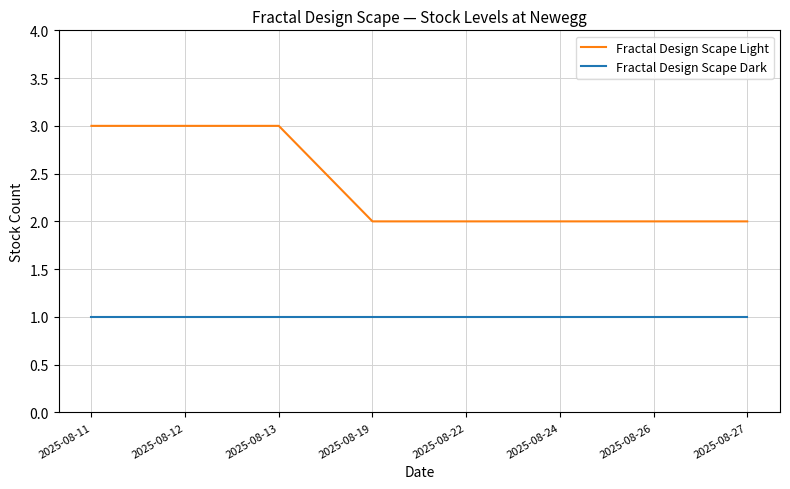

Reading left to right, what are all the values shown in this chart?

Fractal Design Scape Light: 2025-08-11=3	2025-08-12=3	2025-08-13=3	2025-08-19=2	2025-08-22=2	2025-08-24=2	2025-08-26=2	2025-08-27=2
Fractal Design Scape Dark: 2025-08-11=1	2025-08-12=1	2025-08-13=1	2025-08-19=1	2025-08-22=1	2025-08-24=1	2025-08-26=1	2025-08-27=1